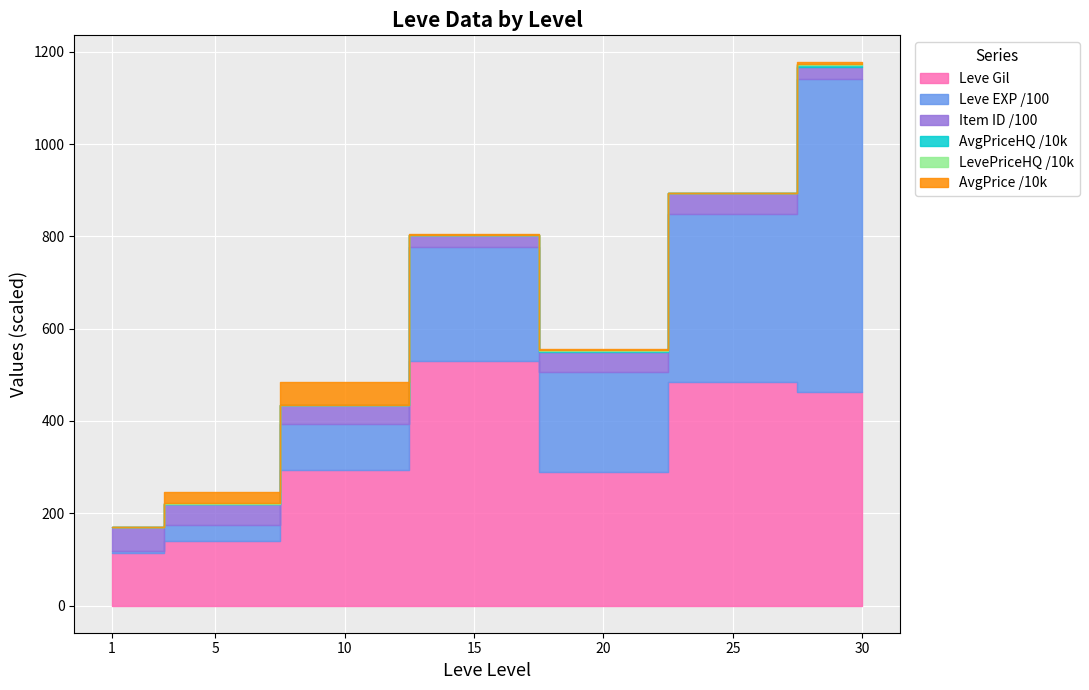

What is the total value across all series at 30?

160927